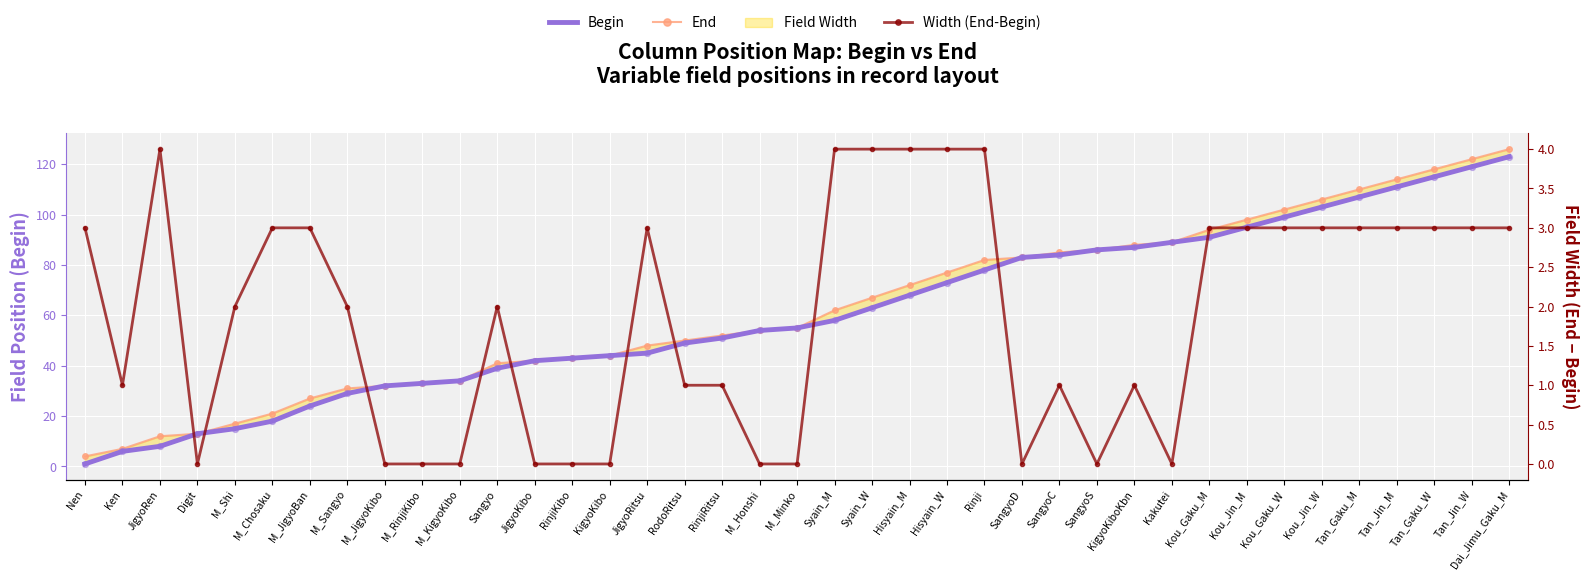

What is the total value across all series at Kou_Gaku_W?

204